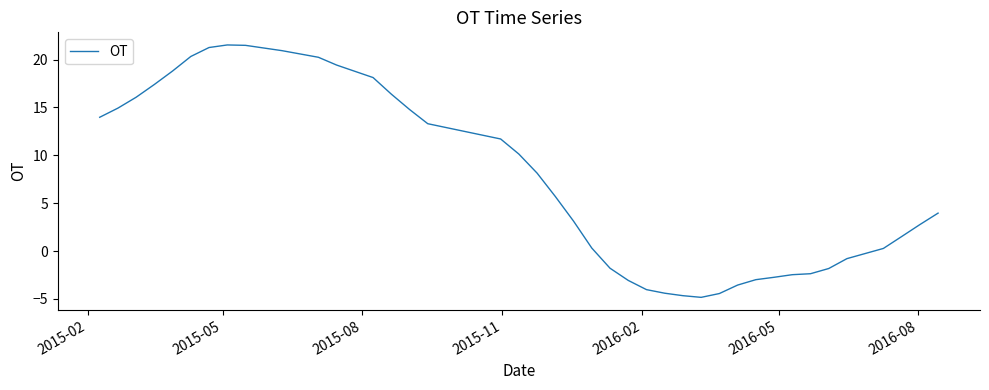

What is the average value?

7.3